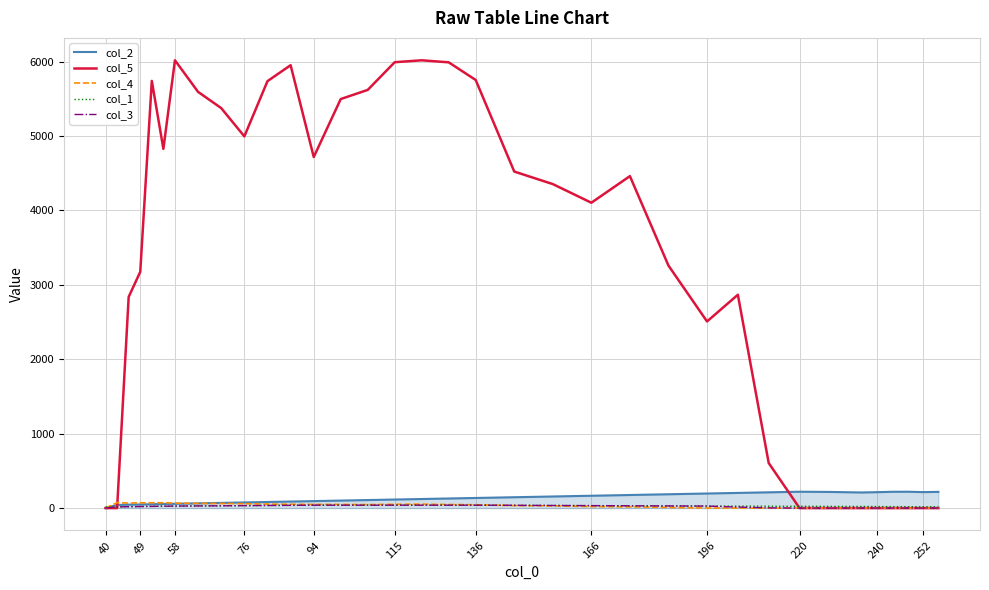

What is the maximum value shown in the chart?

6018.5